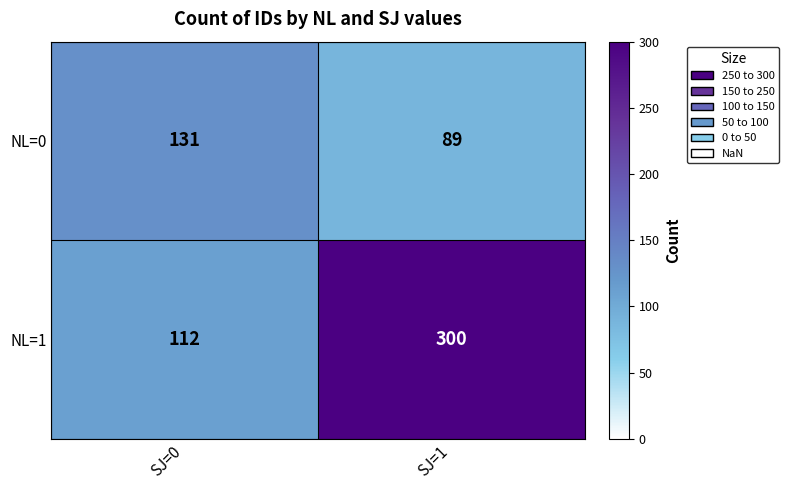

What is the spread (max minus min) of values at SJ=0?

19